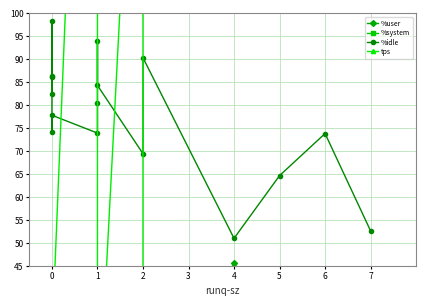

The value of tps at 2 is 7.7. True or false?

False